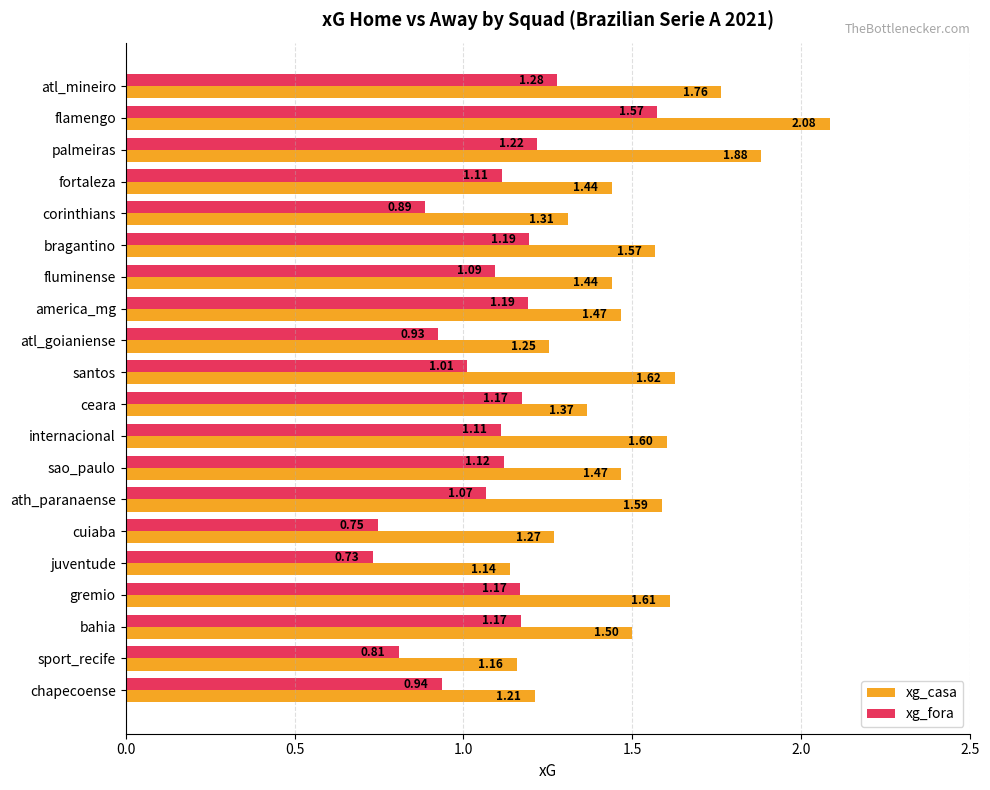

At how many categories does at least one series exceed 1?

20